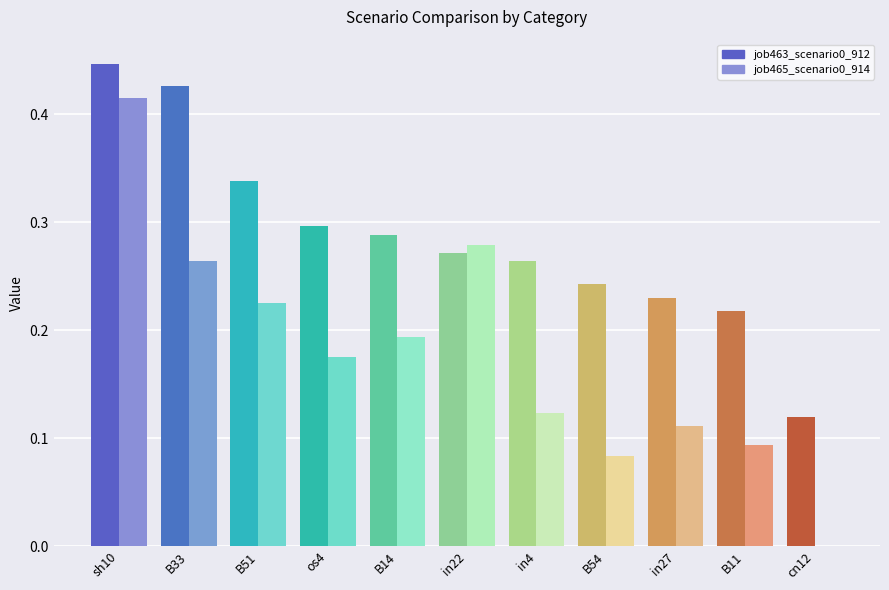

What is the sum of the job465_scenario0_914 values at in22 and os4?

0.5